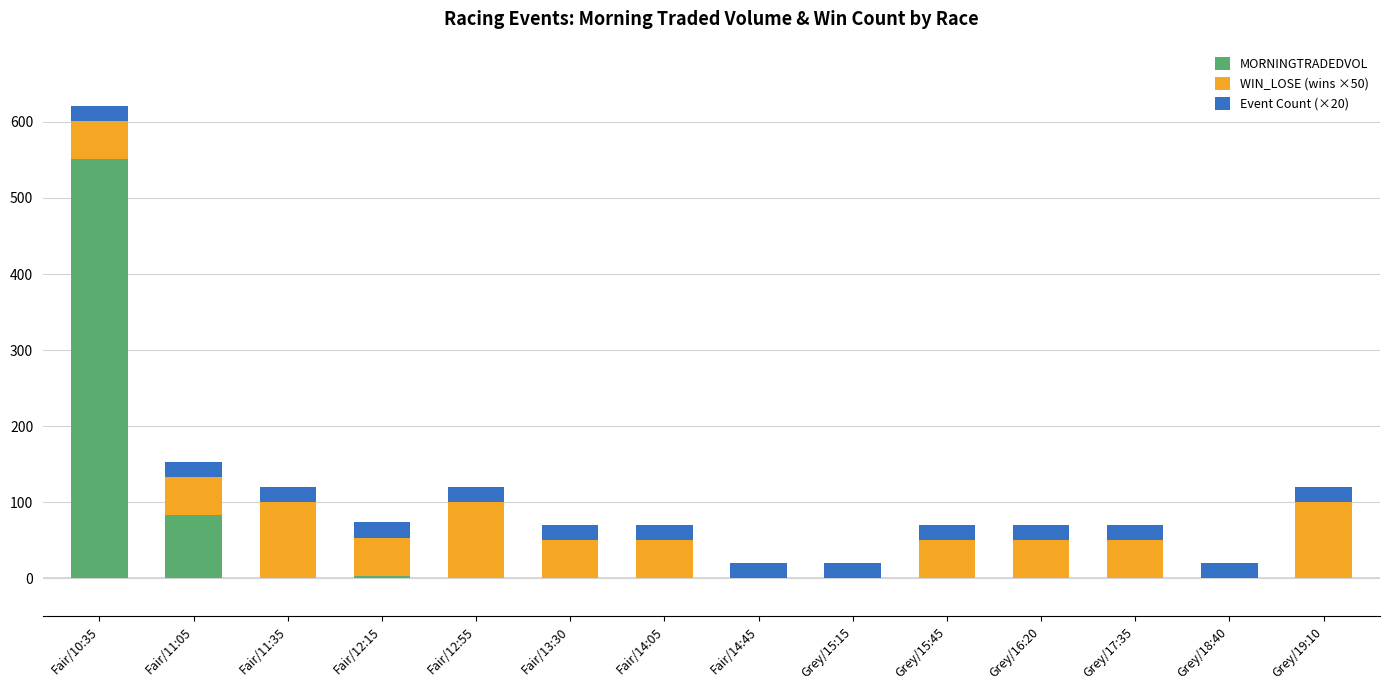

What is the highest value of the MORNINGTRADEDVOL series?

551.4